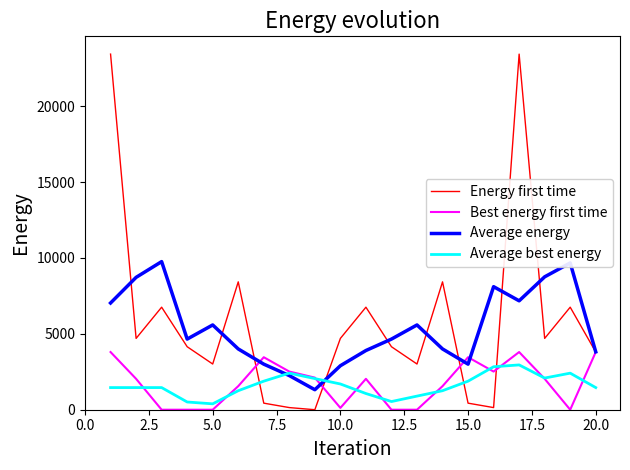

What is the maximum value for Average energy?

9761.6